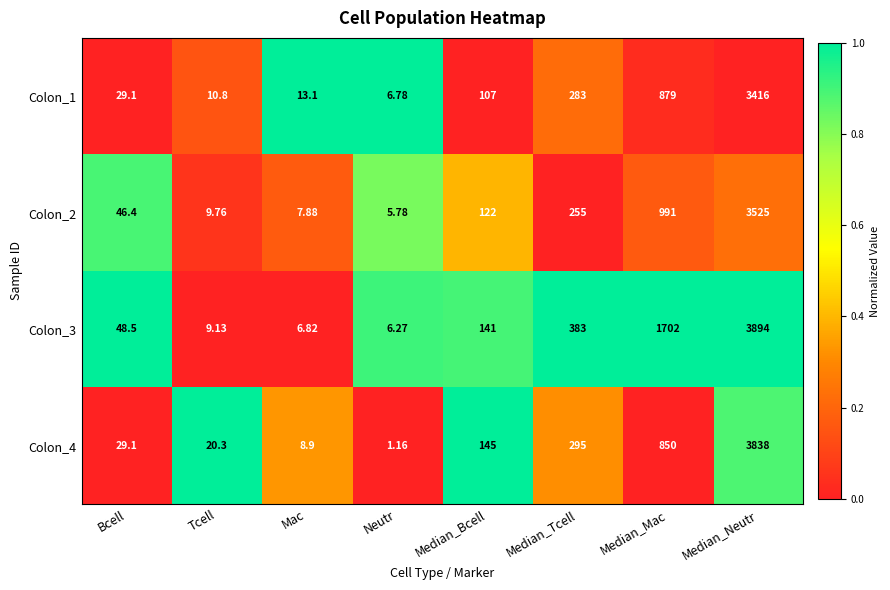

At which category is the sum across all series the highest?

Median_Neutr